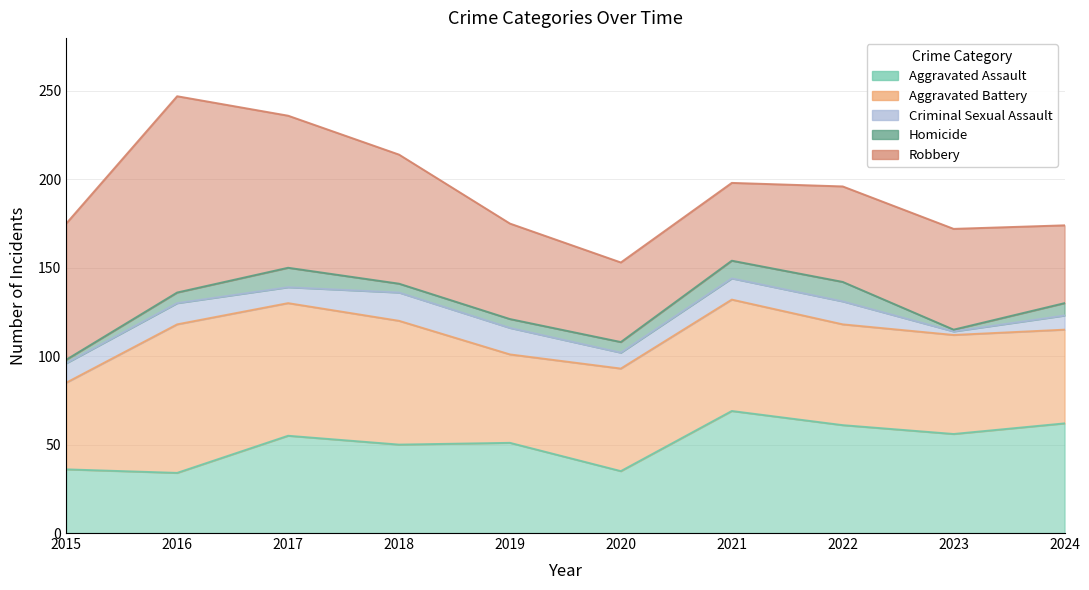

What is the sum of the Criminal Sexual Assault values at 2017 and 2016?

21